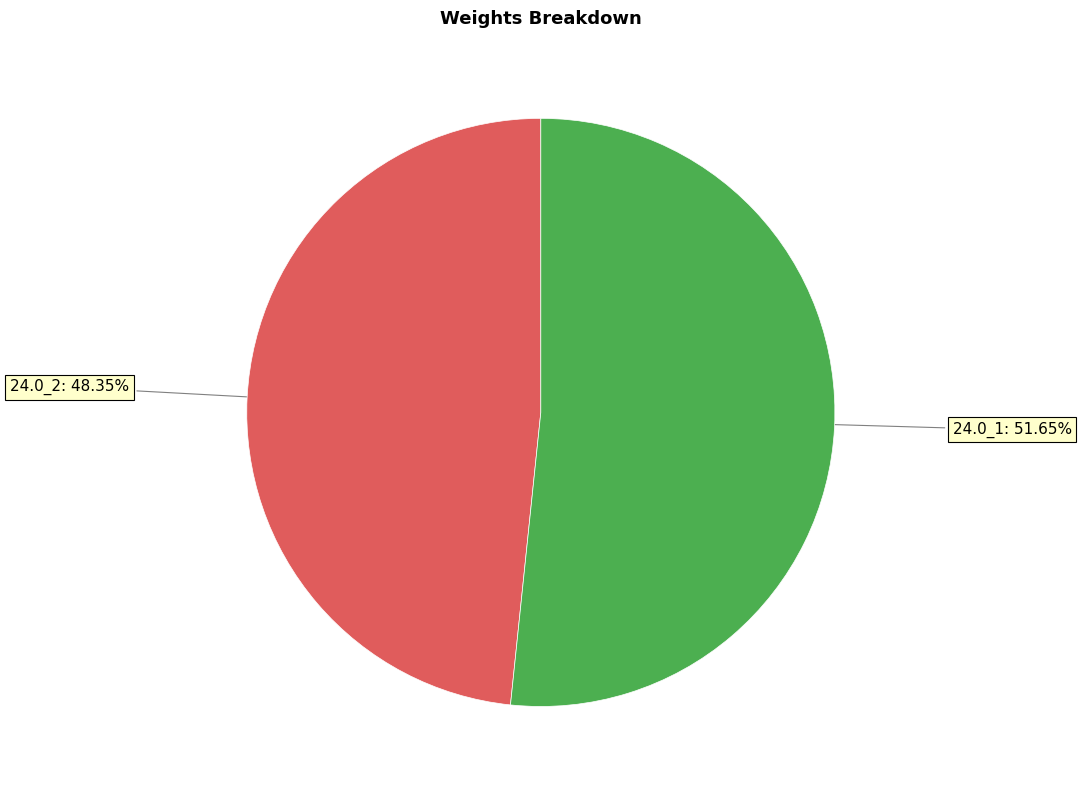

Does 24.0_1 represent more than half of the total?

Yes